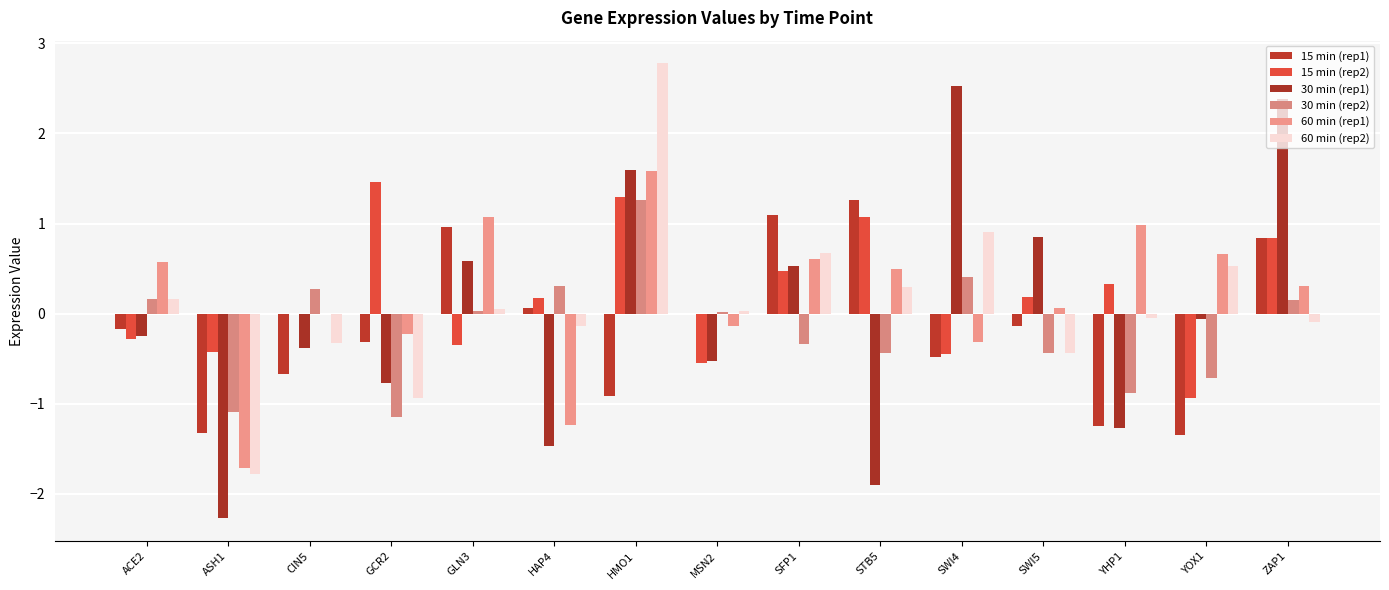

Rank the series by their maximum value, from highest to lowest.

60 min (rep2), 30 min (rep1), 60 min (rep1), 15 min (rep2), 15 min (rep1), 30 min (rep2)